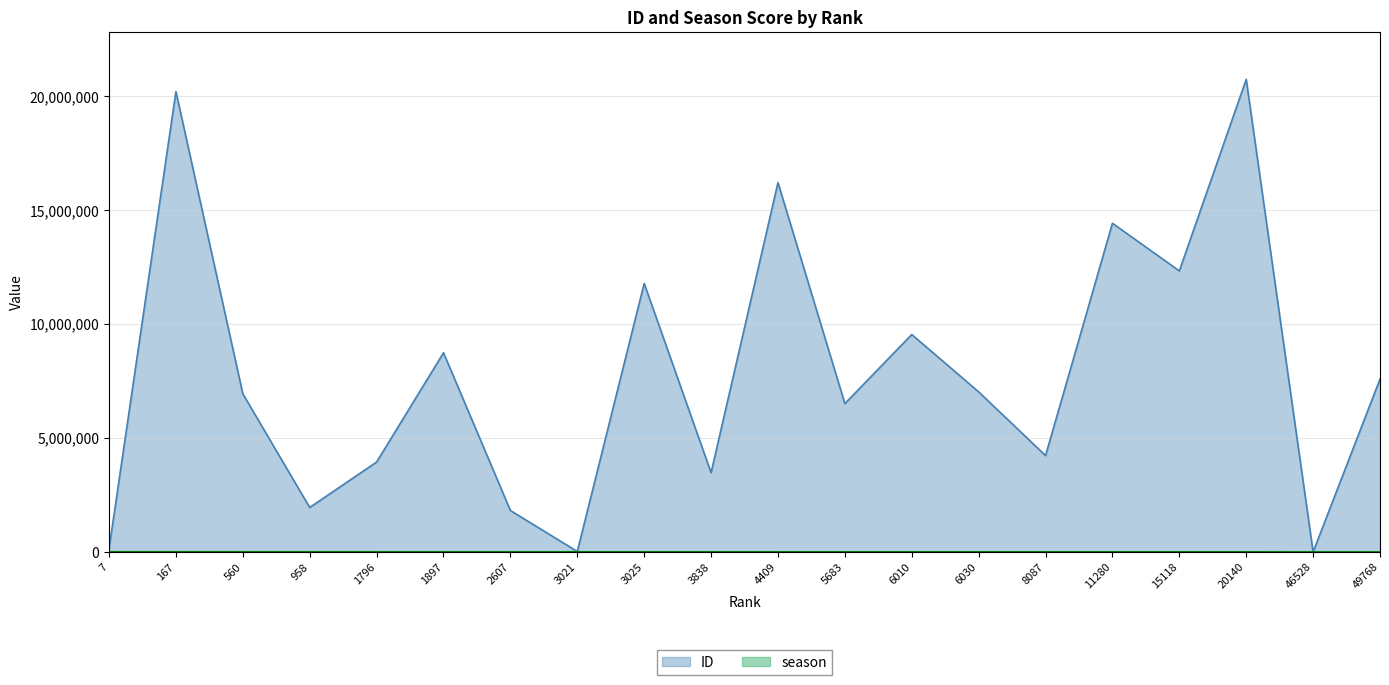

Rank the series at 167 from highest to lowest value.

ID, season